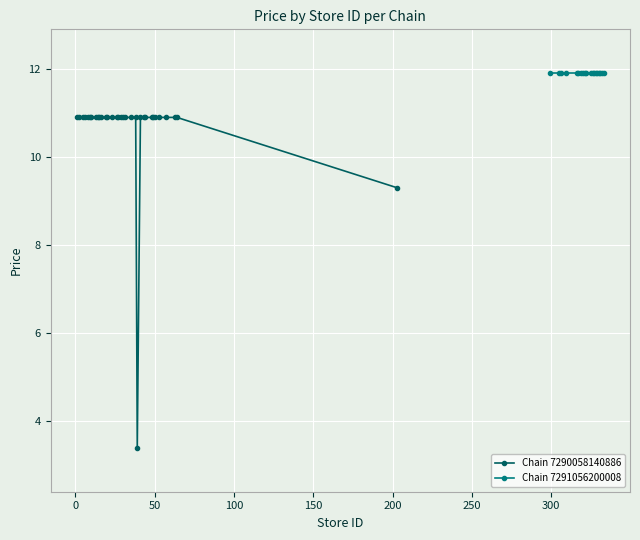

How many values in the Chain 7290058140886 series are below 10?

2